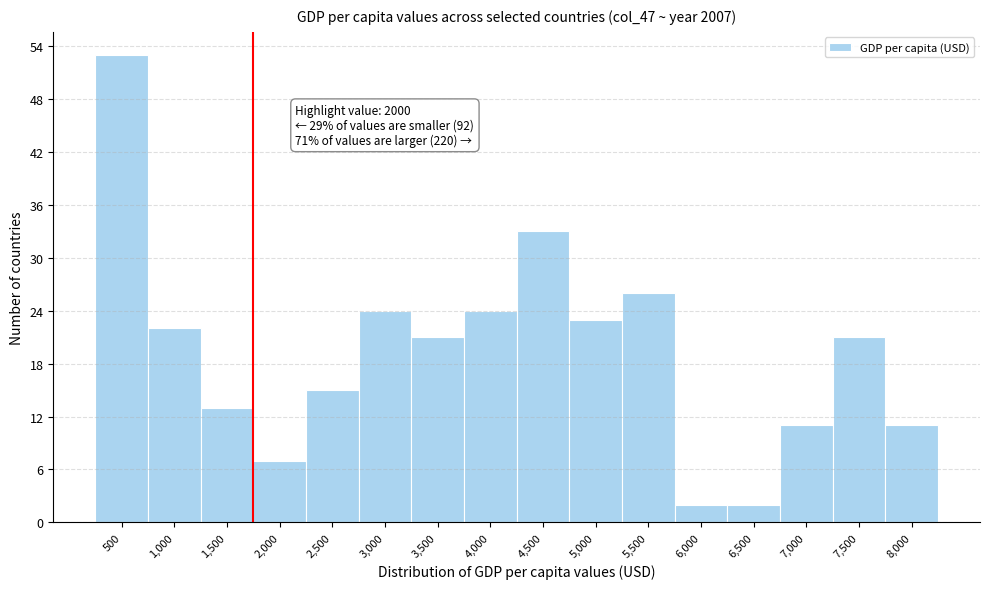

Reading right to left, what are all the values shown in this chart?

8,000=11	7,500=21	7,000=11	6,500=2	6,000=2	5,500=26	5,000=23	4,500=33	4,000=24	3,500=21	3,000=24	2,500=15	2,000=7	1,500=13	1,000=22	500=53